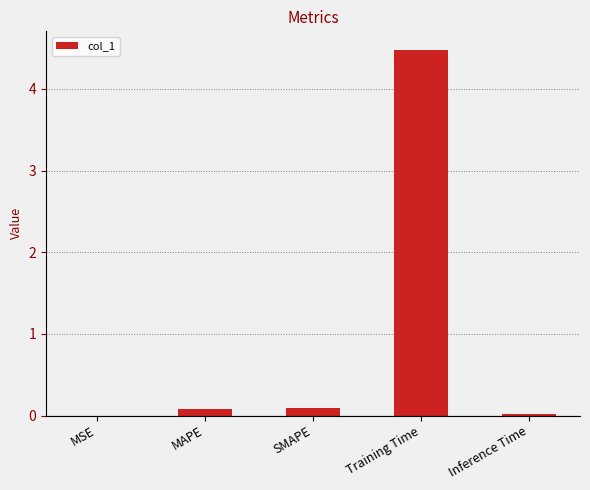

Between SMAPE and MSE, which is larger?

SMAPE